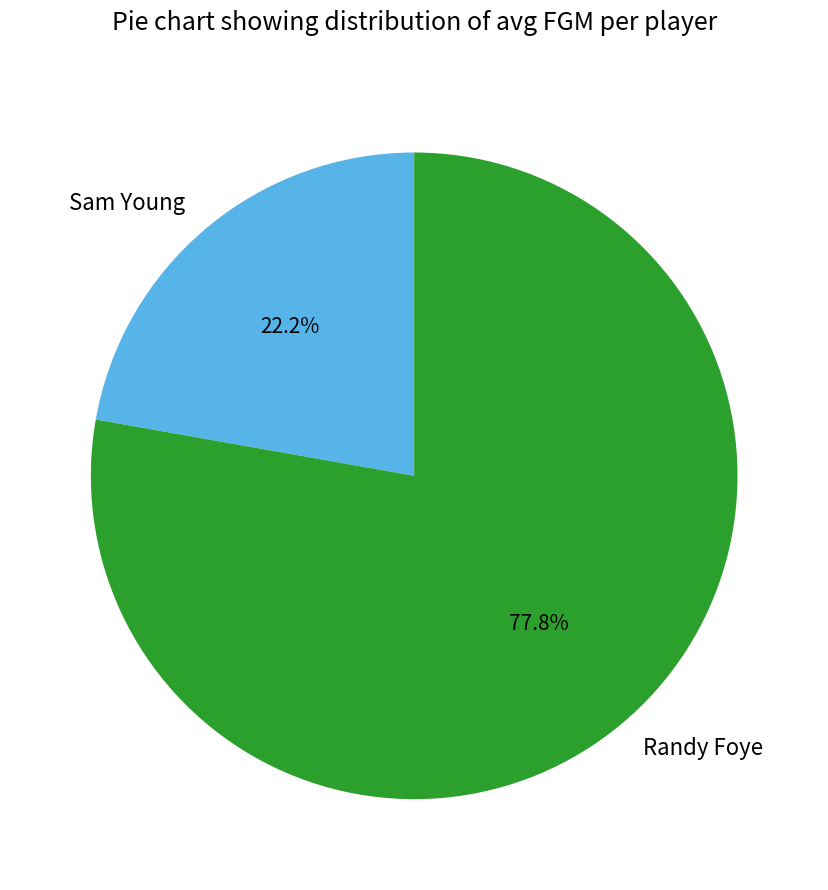

Which has a higher value, Sam Young or Randy Foye?

Randy Foye